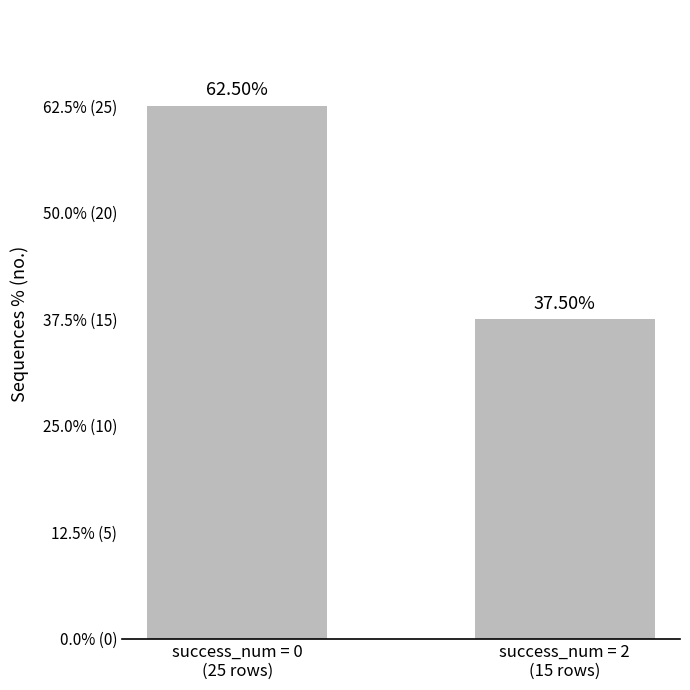

True or false: the data shows 25 at success_num = 0
(25 rows).

True